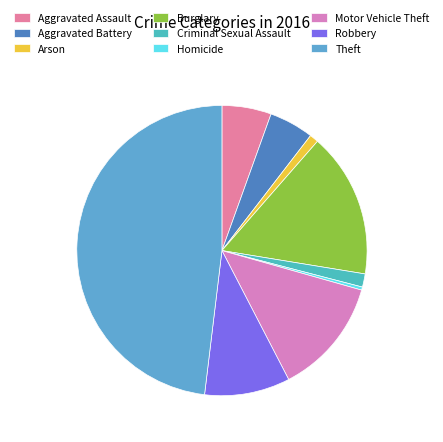

What is the total percentage of Theft and Homicide?

48.4%